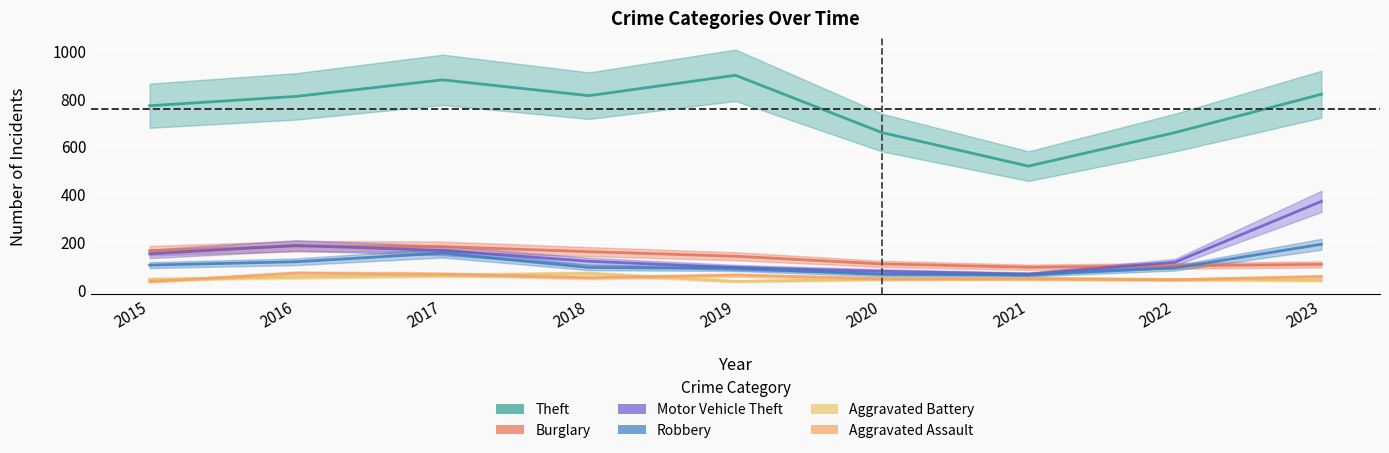

True or false: Theft and Burglary cross at least once.

False